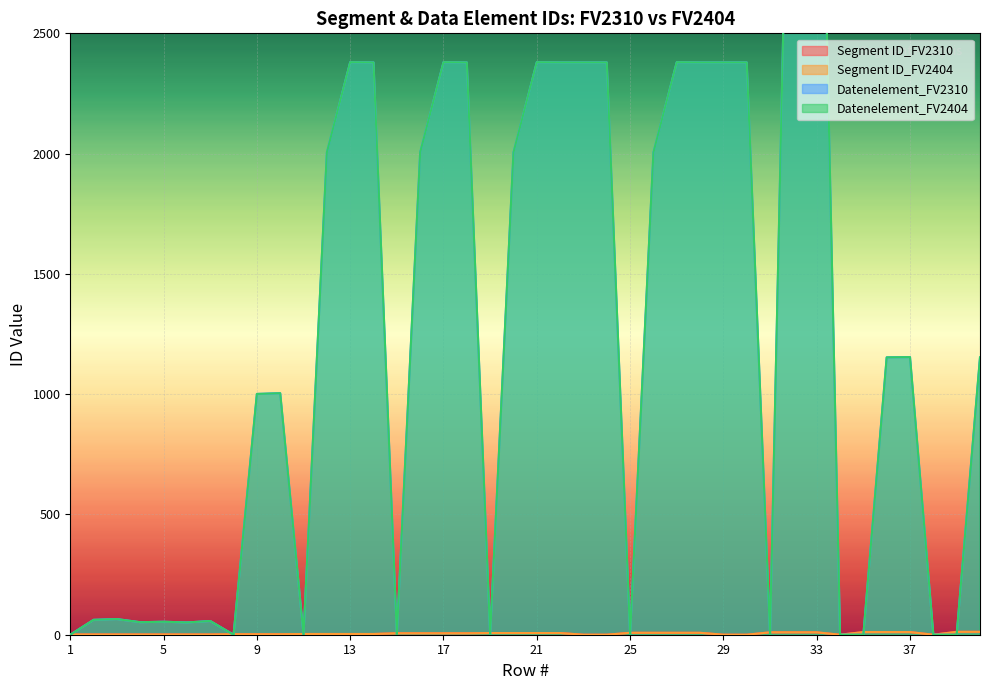

What is the difference between the maximum and minimum values in the Datenelement_FV2310 series?

4451